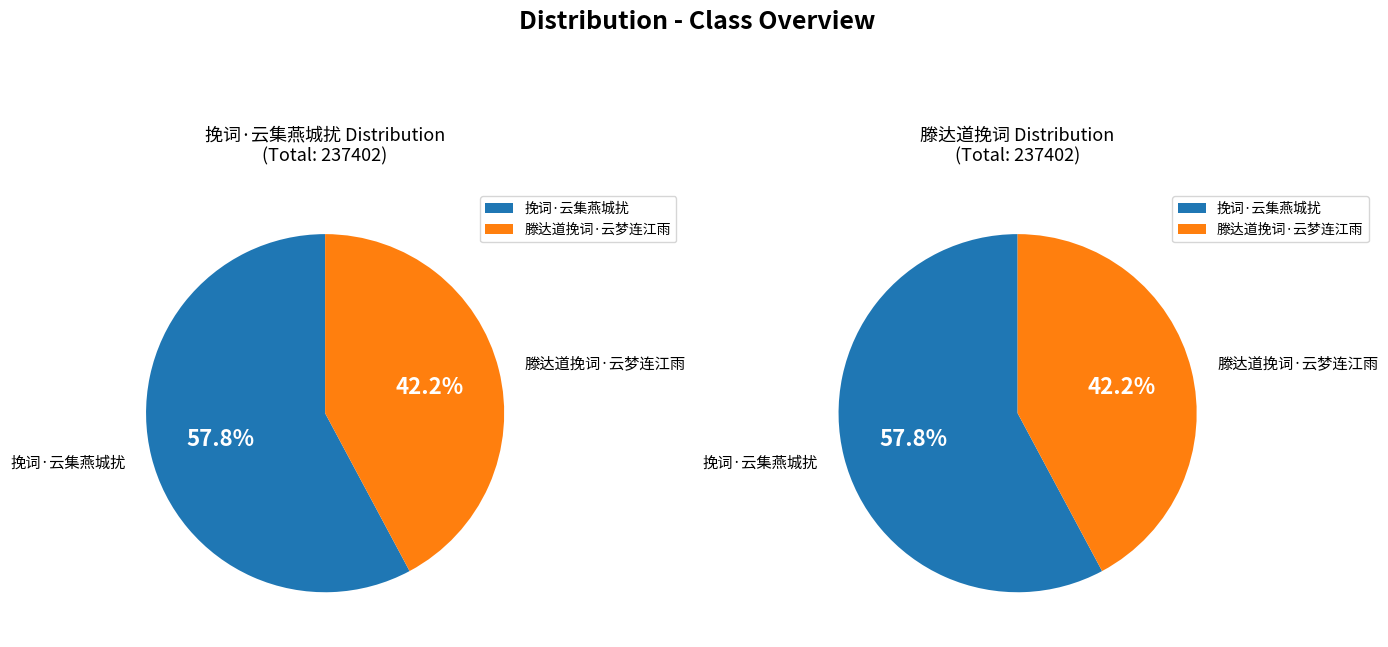

To the nearest percent, what portion does 挽词·云集燕城扰 represent?

58%